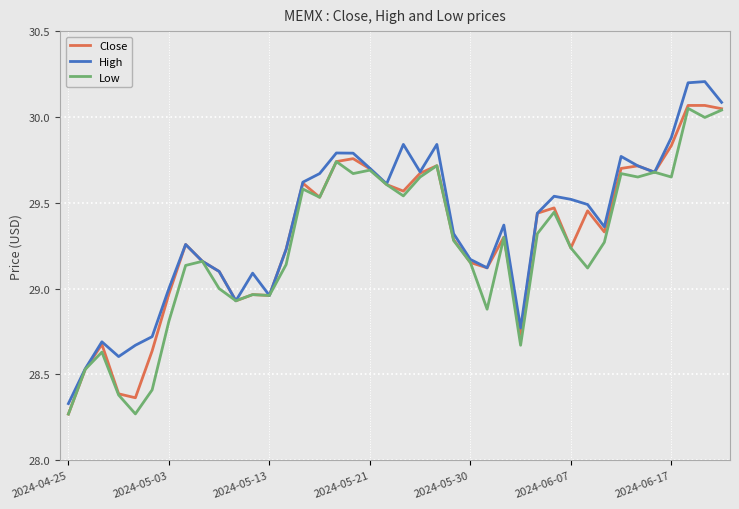

What is the greatest value displayed?

30.2